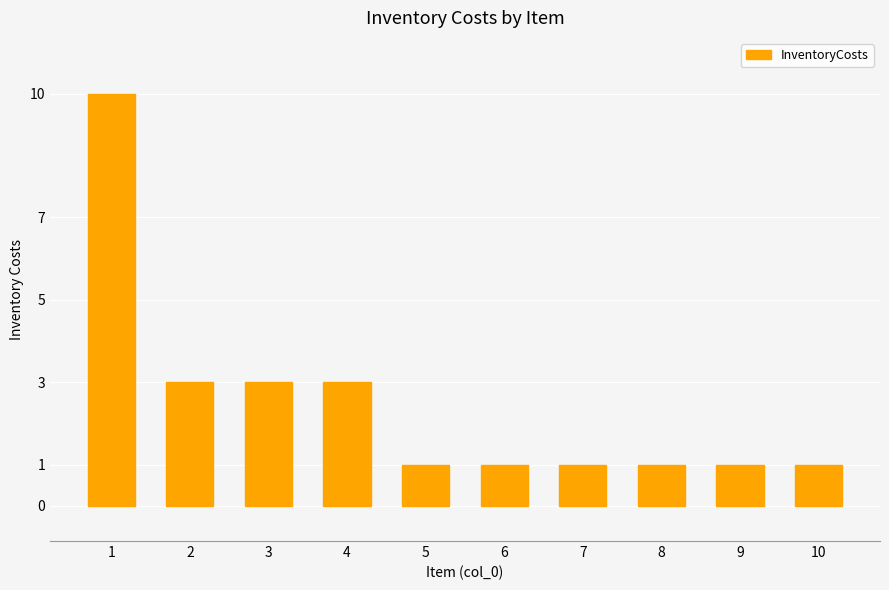

True or false: the data shows 2 at 10.

False